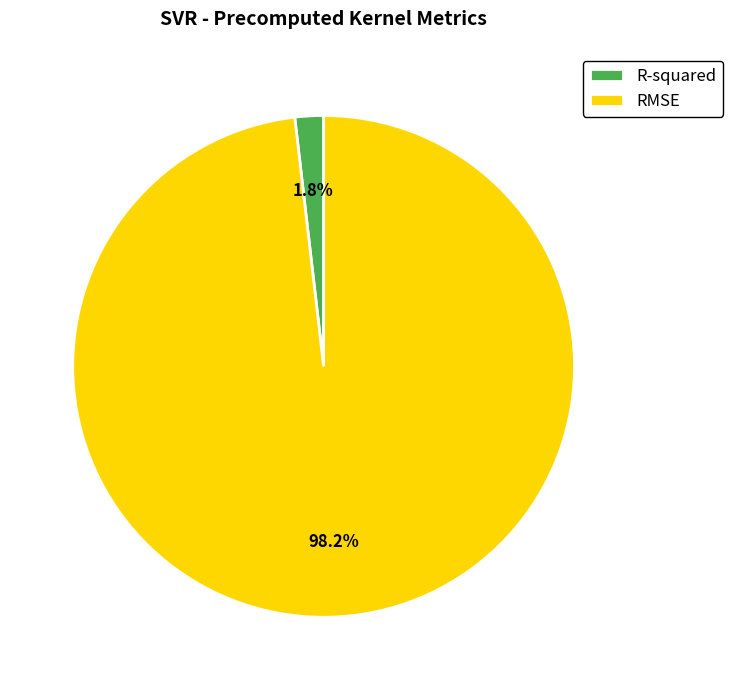

Which slice is the smallest?

R-squared